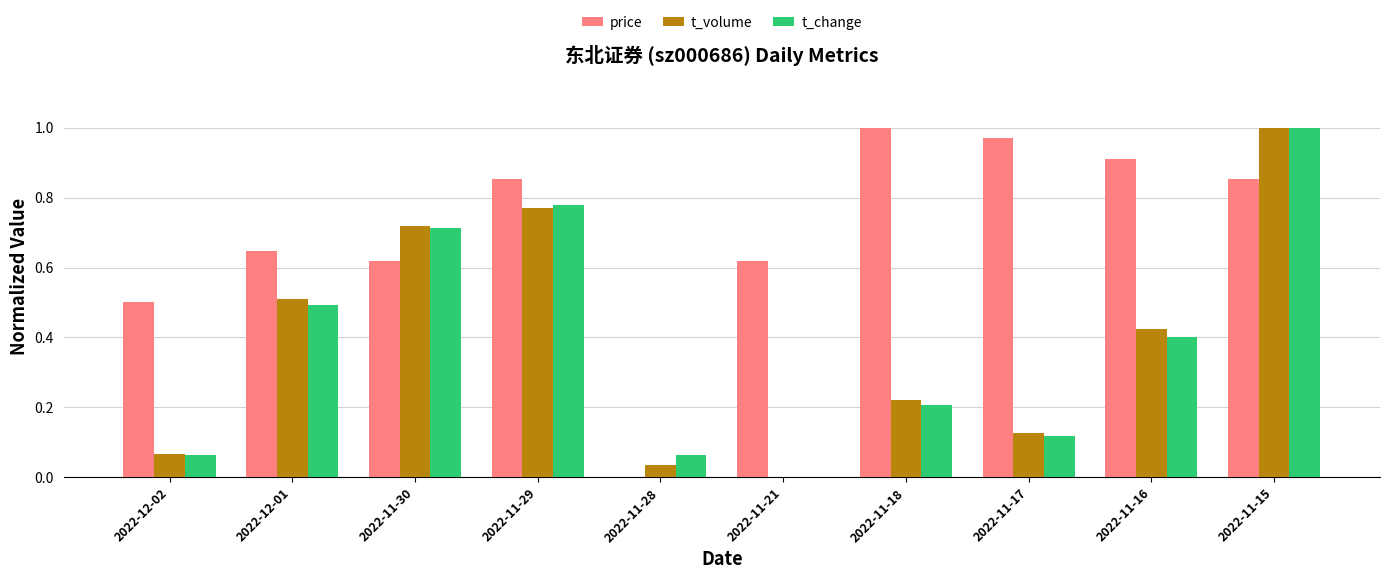

Is it true that price equals 0.8 at 2022-12-02?

False